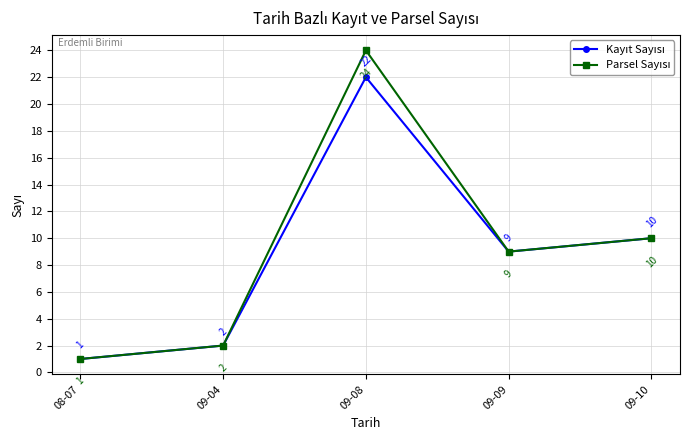

At how many categories does at least one series exceed 5?

3